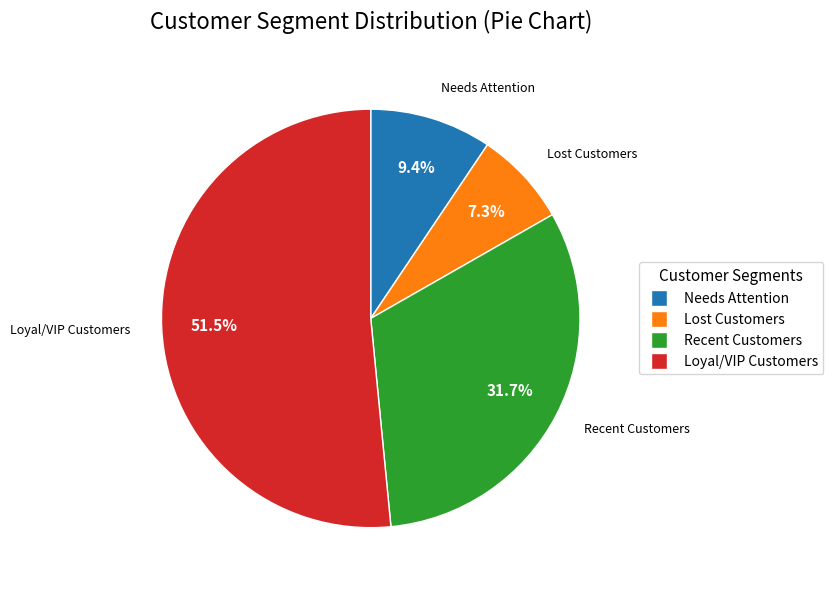

Is there a majority slice in this chart?

Yes